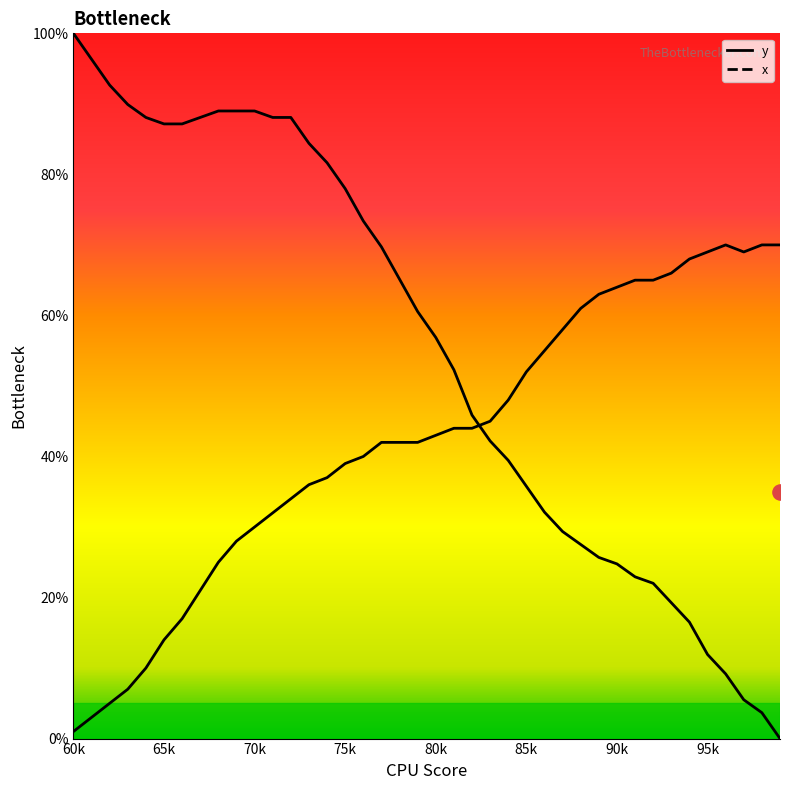

Which series reaches the maximum Y coordinate?

x